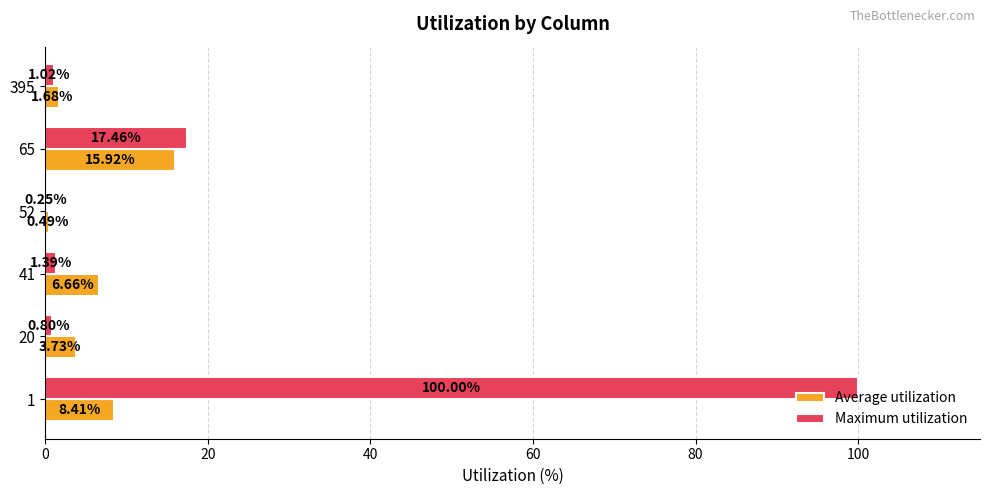

Which series has the largest total across all categories?

Maximum utilization